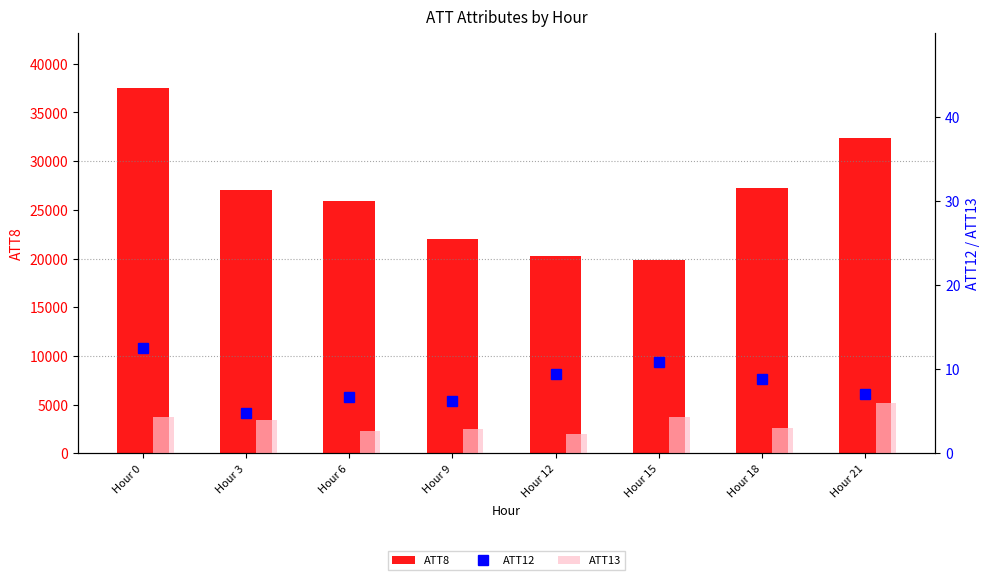

At Hour 9, list the series in order from smallest to largest.

ATT13, ATT12, ATT8